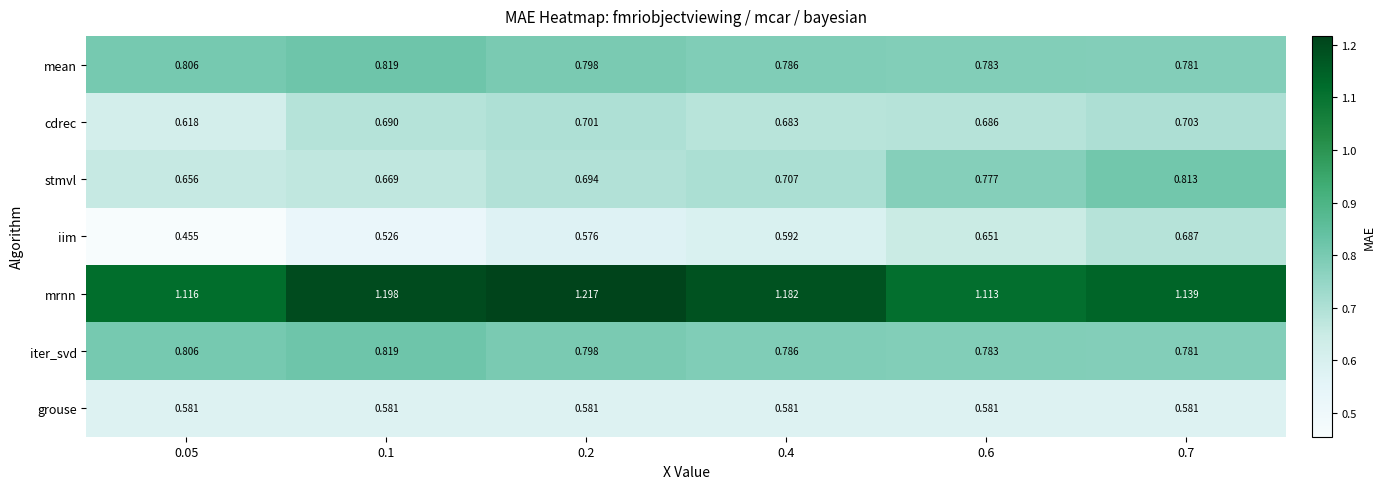

Which series has the largest total across all categories?

mrnn